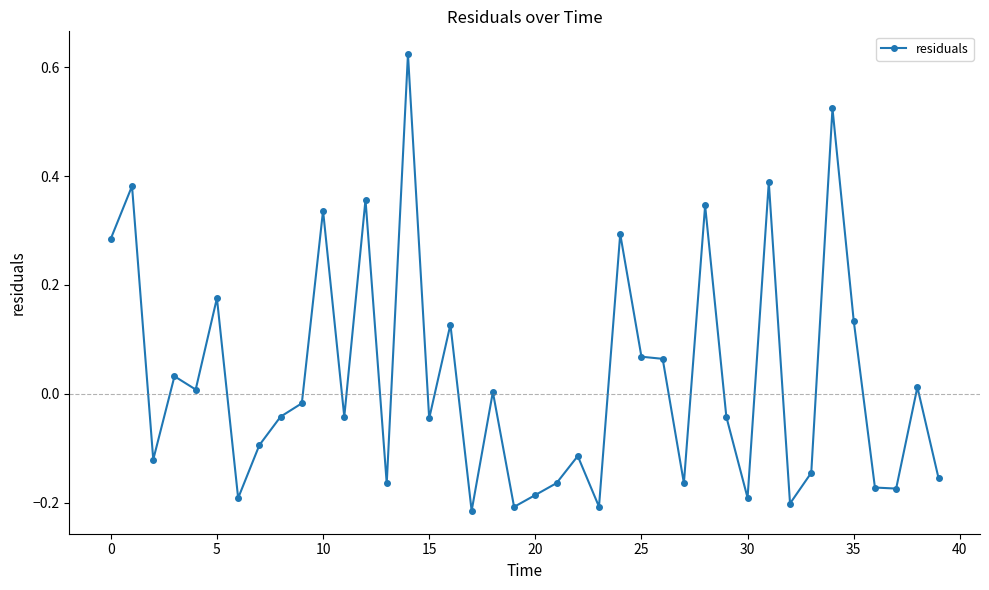

What is the difference between the maximum and minimum values?

0.8